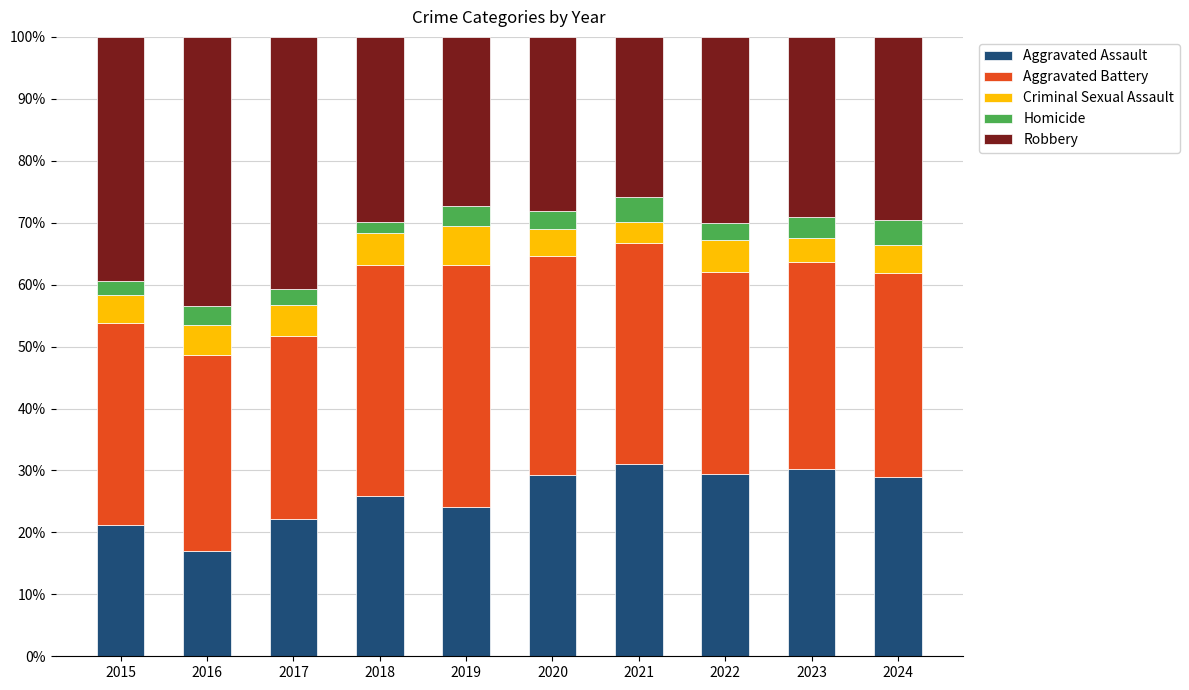

What is the total value across all series at 2020?

100.0